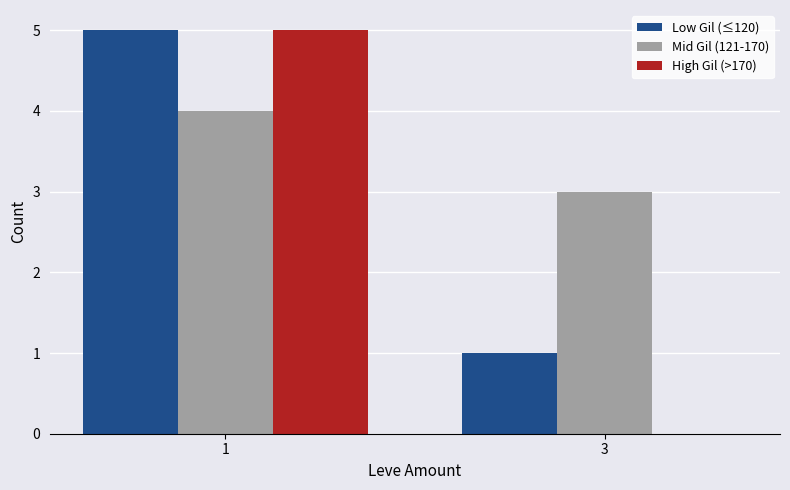

The Low Gil (≤120) series shows 0 at 3. True or false?

False